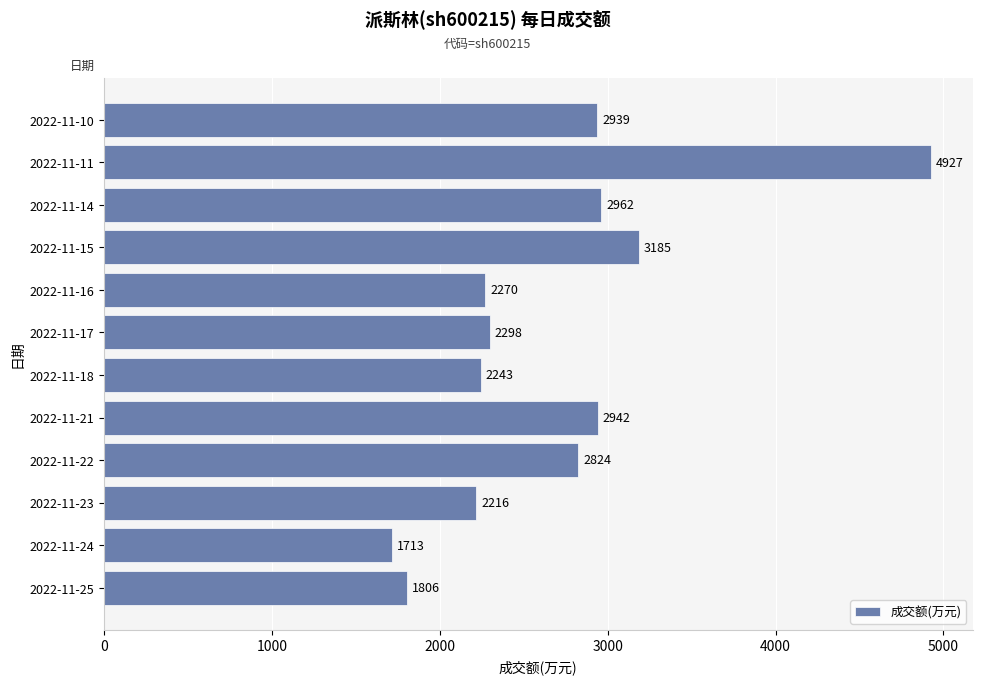

Which label corresponds to the smallest value in the chart?

2022-11-24